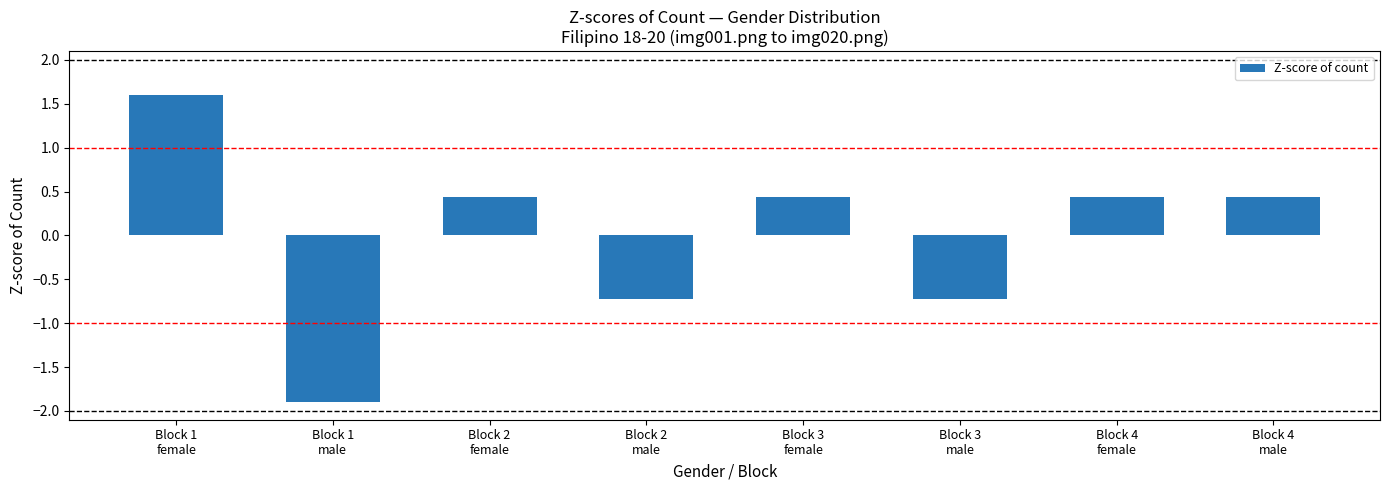

What is the label of the 8th bar from the right?

Block 1
female